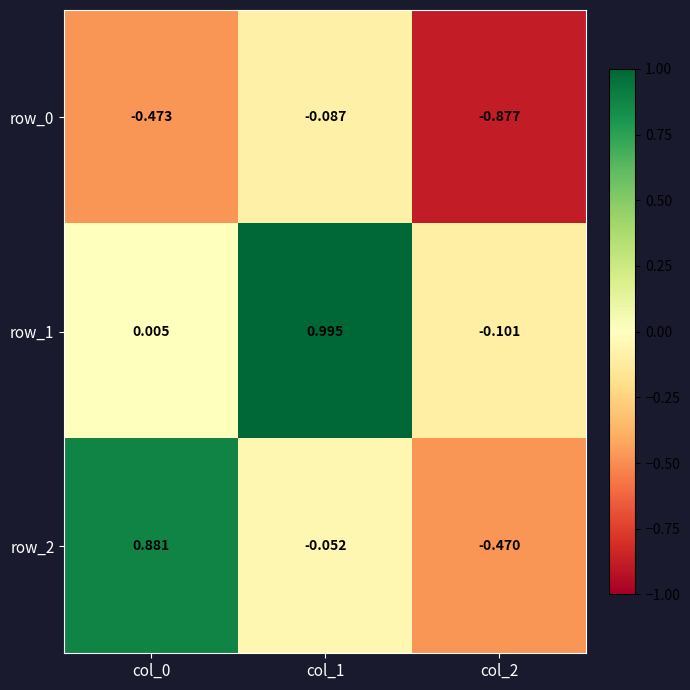

How many data points in row_1 are above 0?

2